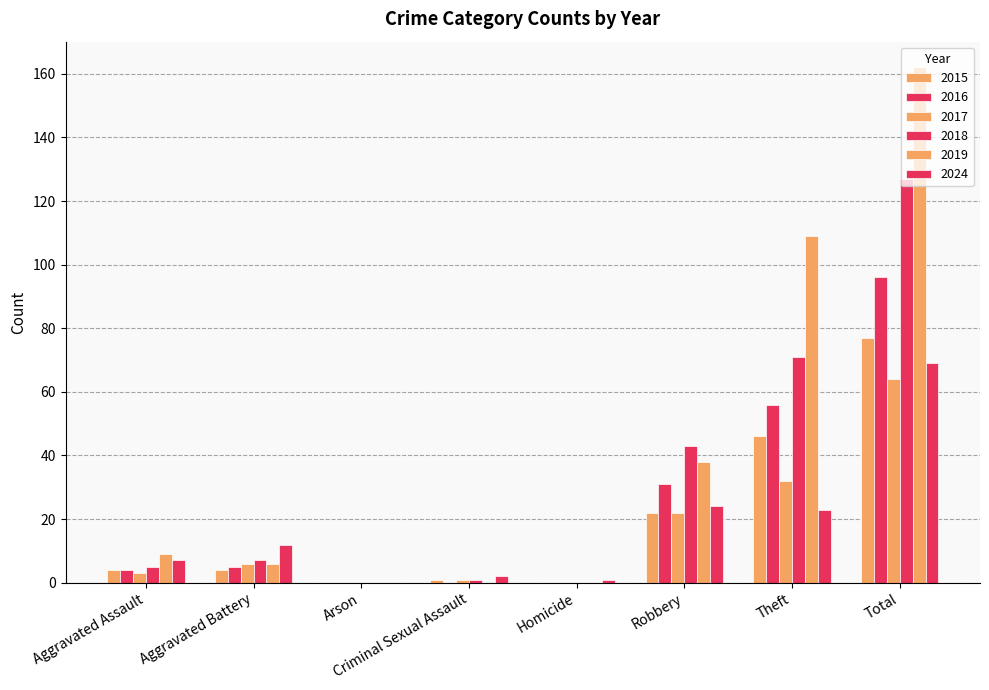

What is the label of the 6th bar from the left?

Robbery